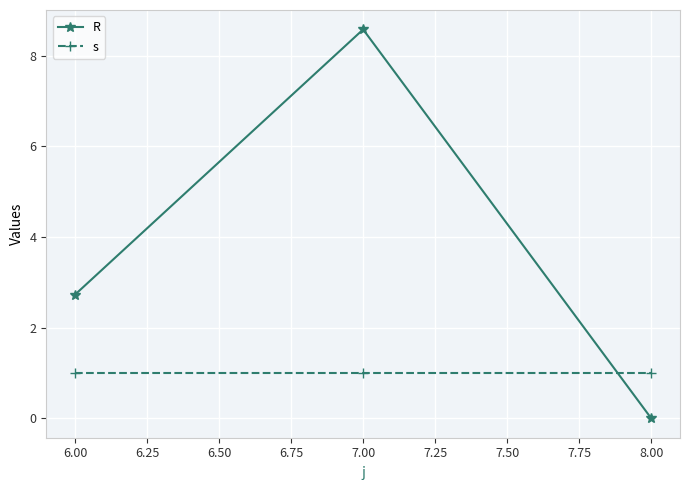

List the series in order of their overall mean, lowest first.

s, R